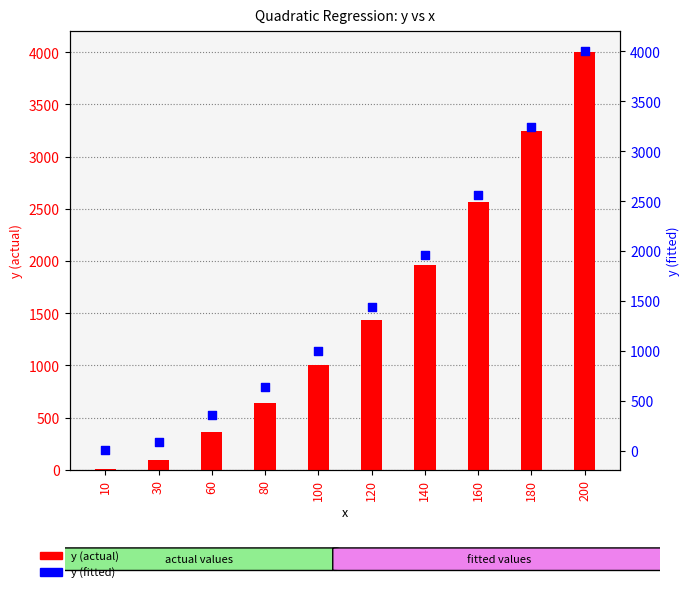

Is the value of y (actual) at 180 greater than the value of y (fitted) at 10?

Yes